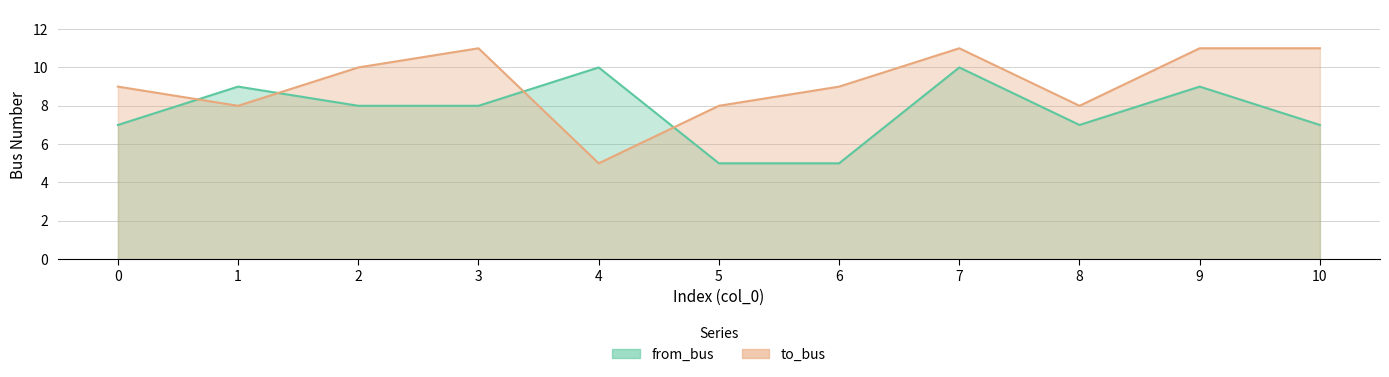

What is the value of the to_bus point at the 7th from the left?

9